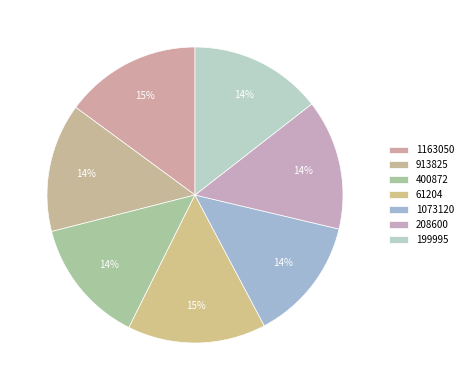

To the nearest percent, what percentage of the pie is 913825?

14%